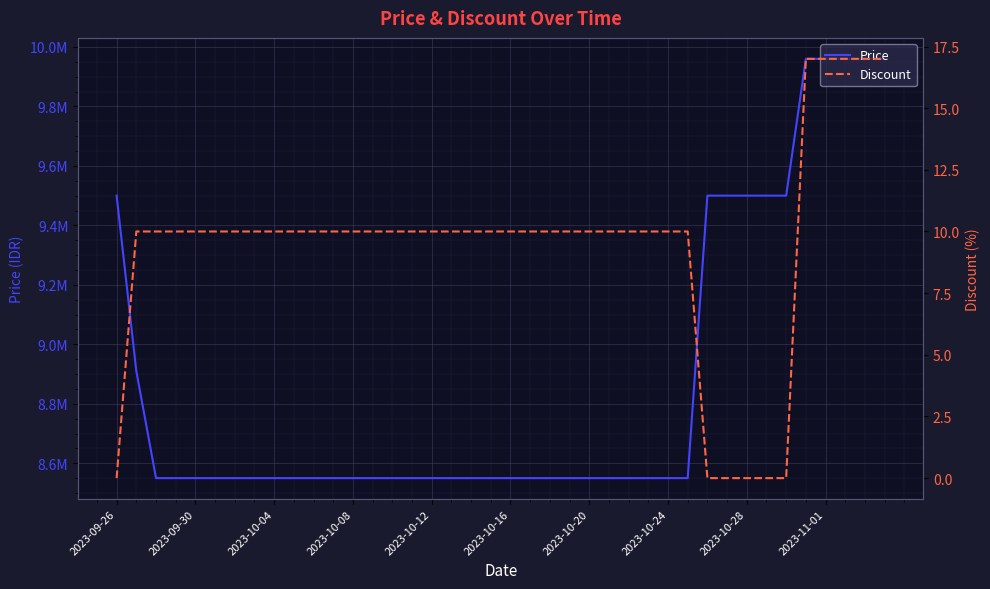

Is this an area chart (filled region under the line)?

No